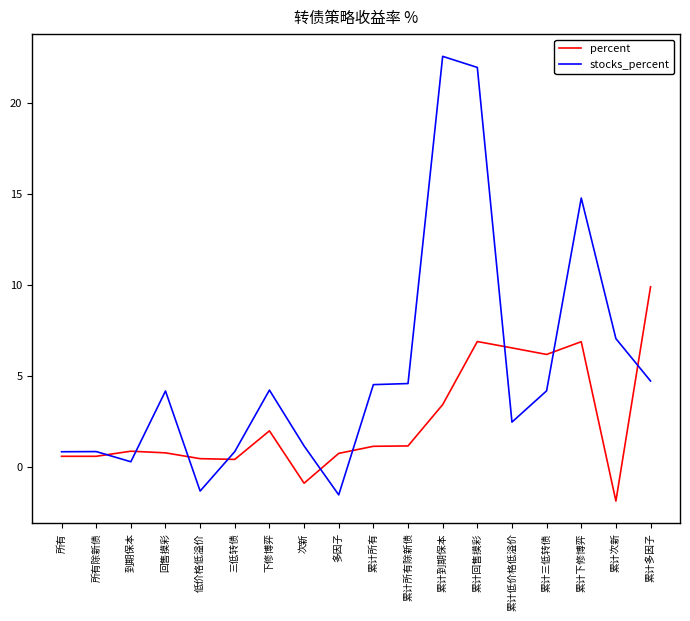

What is the total value across all series at 所有除新债?

1.4